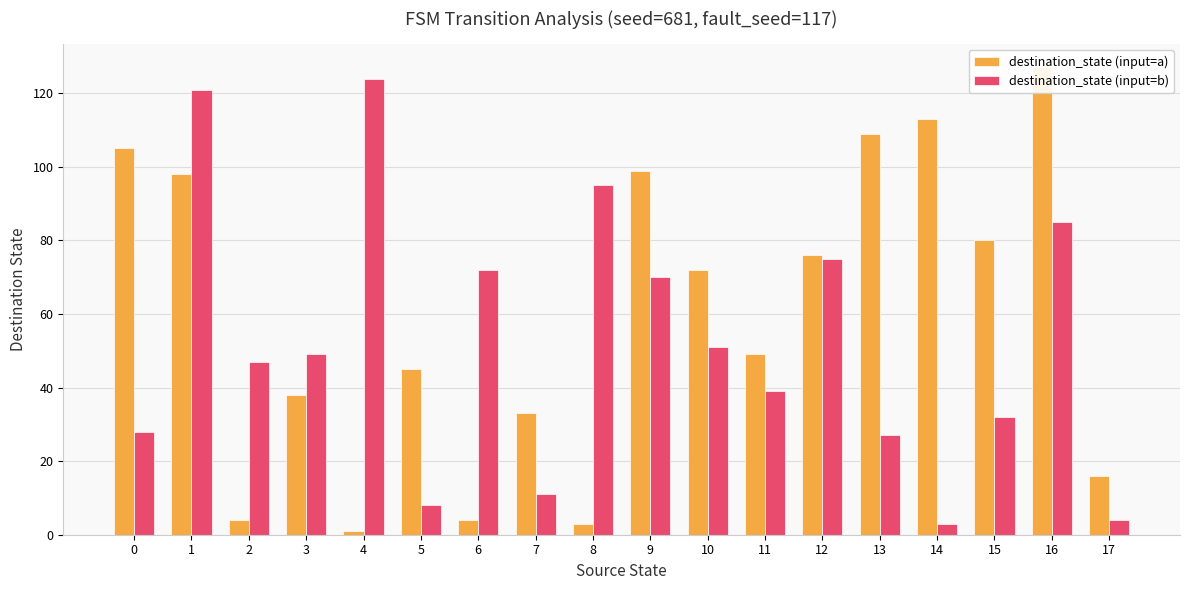

How many data points in destination_state (input=b) are less than 49?

9